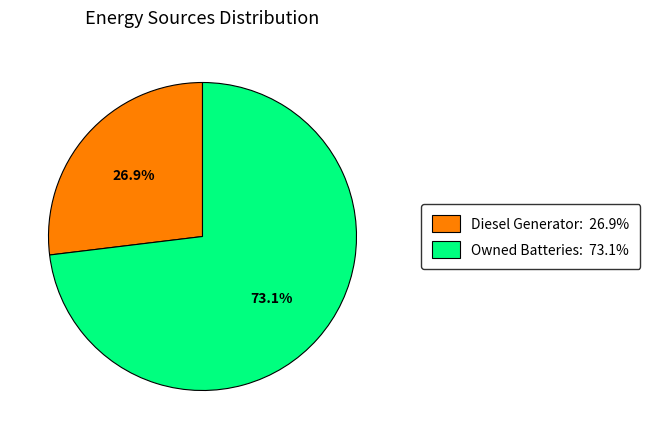

Which slice is the largest?

Owned Batteries: 73.1%